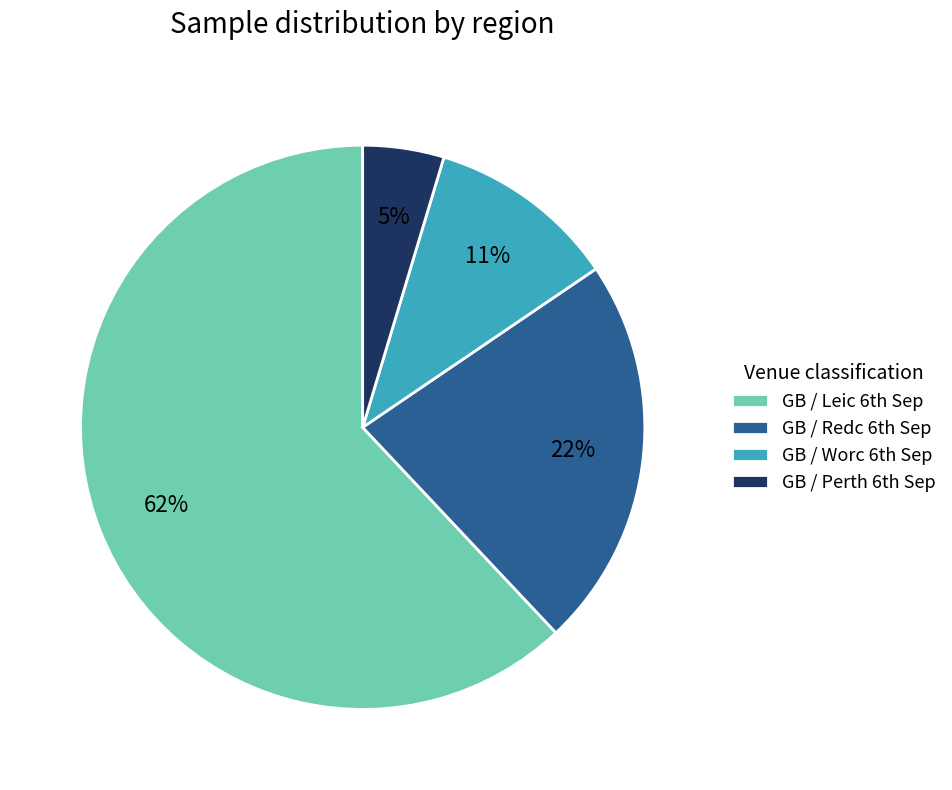

Count the number of slices in the pie.

4